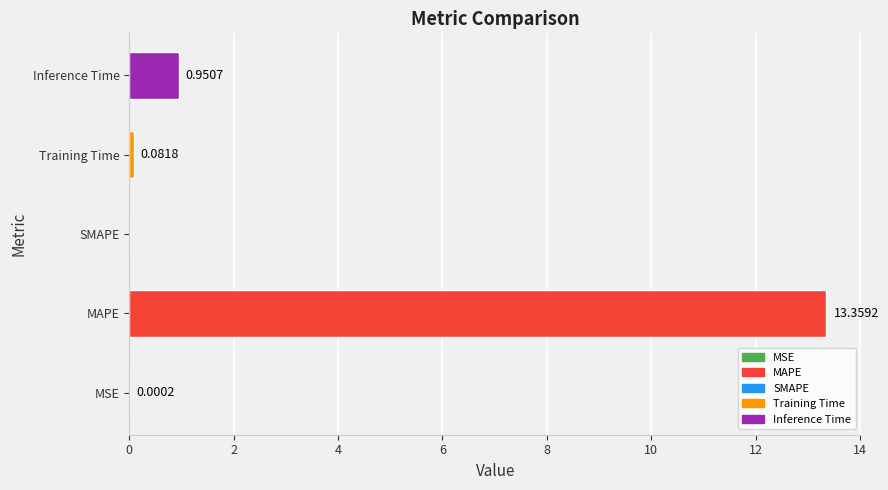

Where is the data nearest to the value 6?

Inference Time